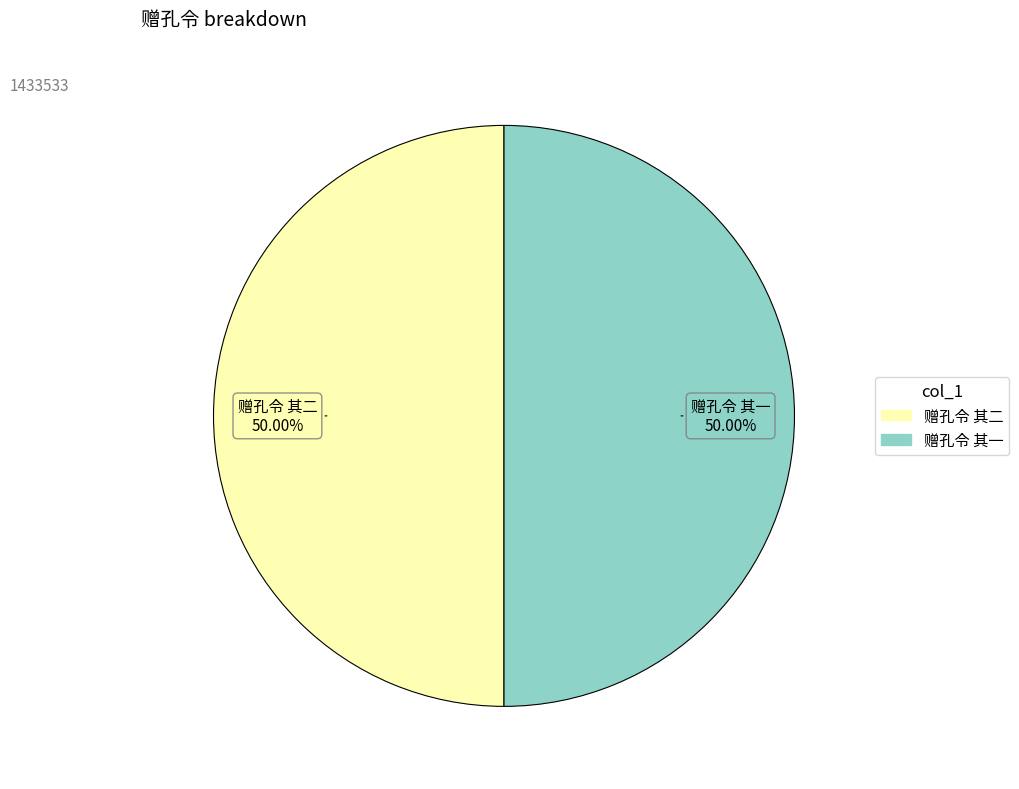

To the nearest percent, what is the average slice percentage?

50%